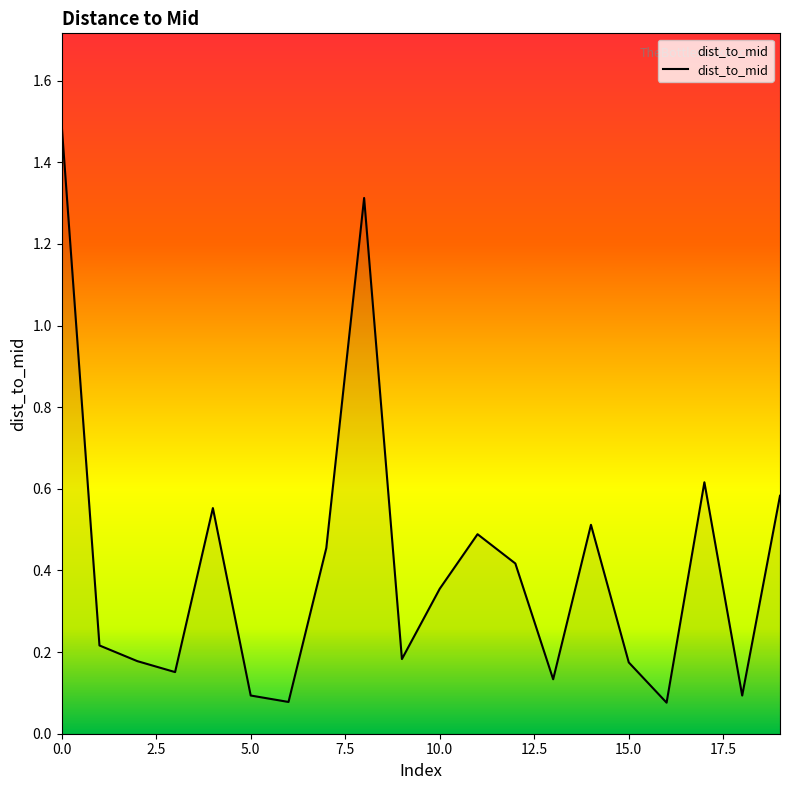

What is the greatest value displayed?

1.5